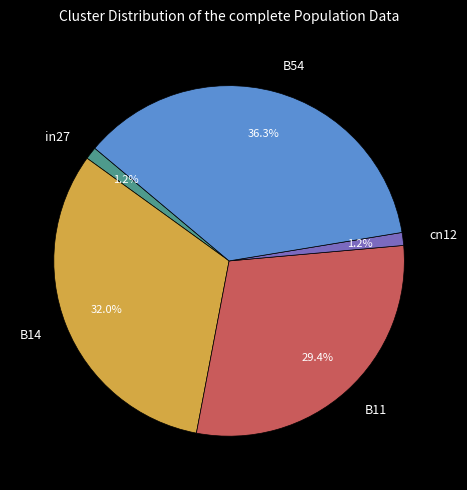

What portion of the pie excludes B54?

63.7%